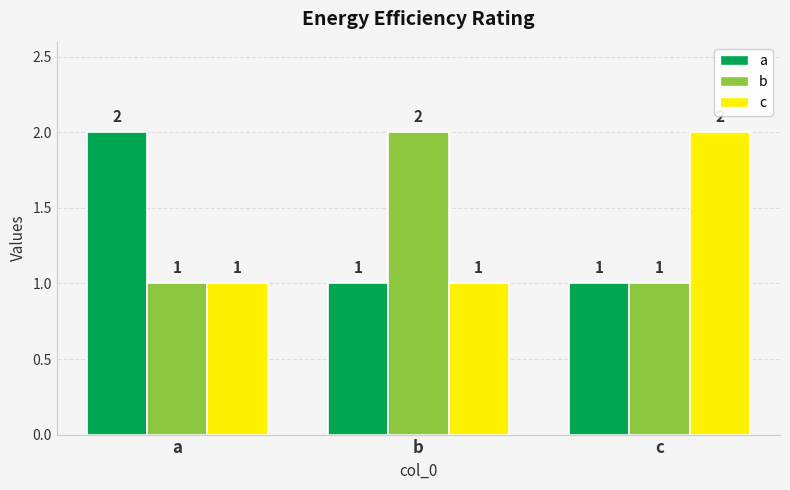

Which category has the highest value in the a series?

a